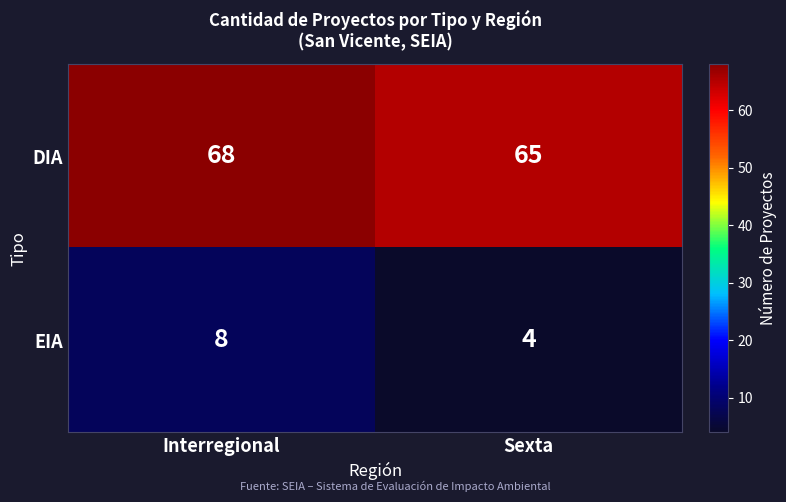

Which series has the widest spread of values?

EIA